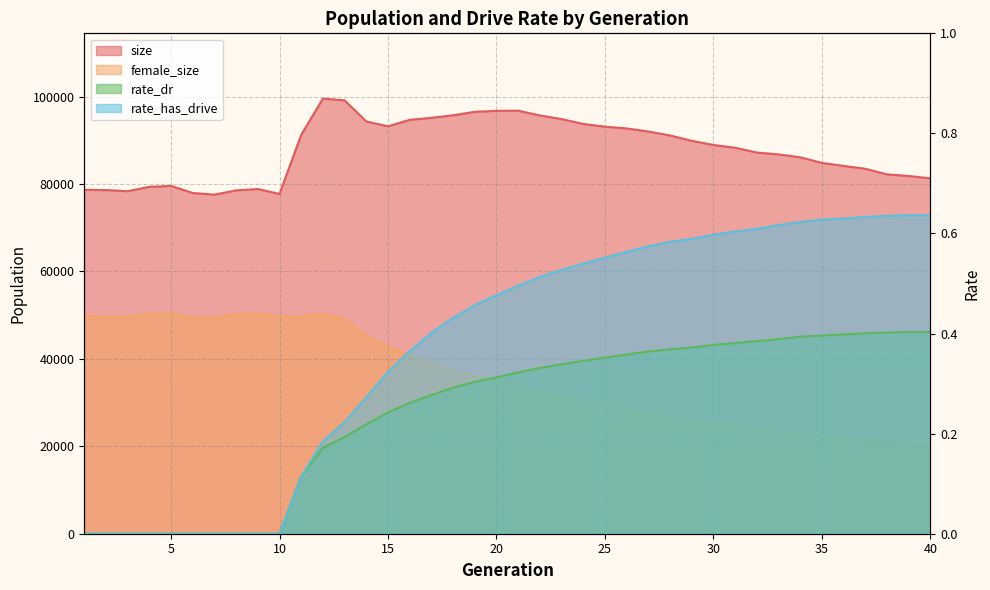

Count the number of data series in this chart.

4